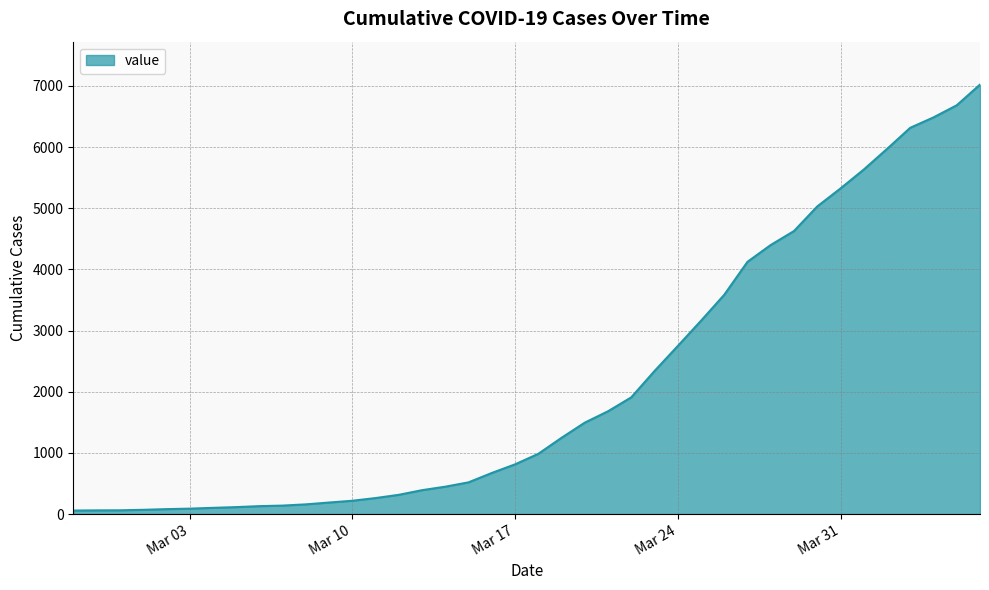

What is the label of the 6th point from the left?

Mar 03